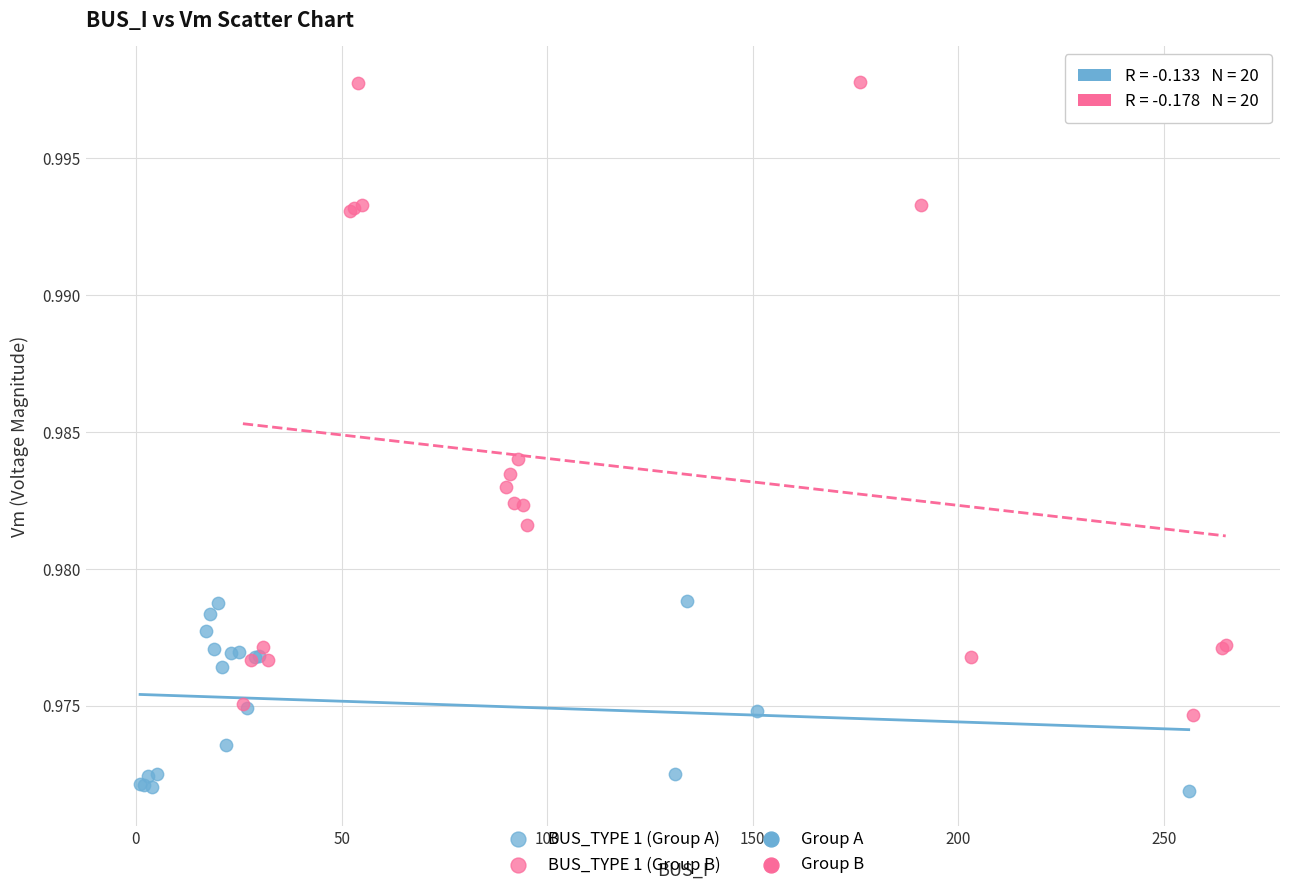

Which series contains the highest Y value?

BUS_TYPE 1 (Group B)